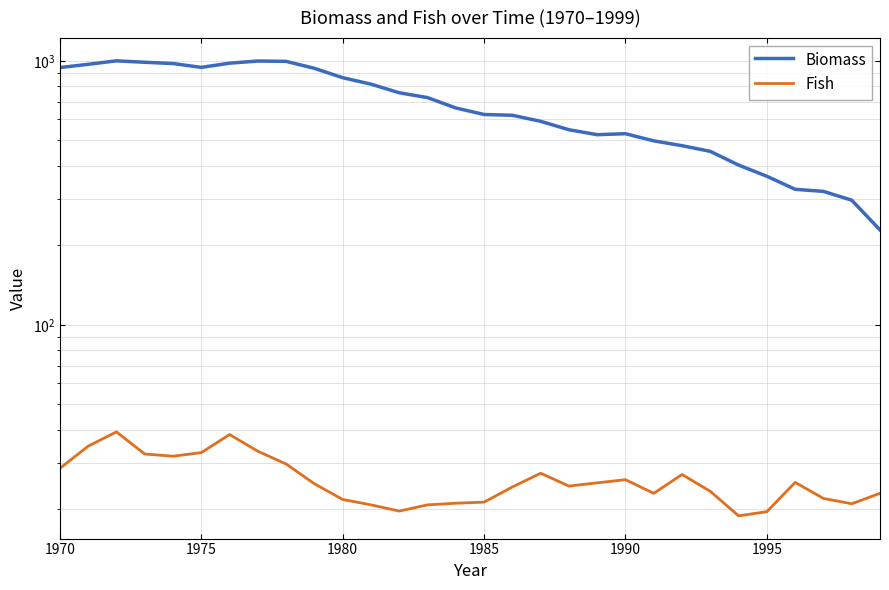

True or false: Fish has more than 1 interior local peaks.

True